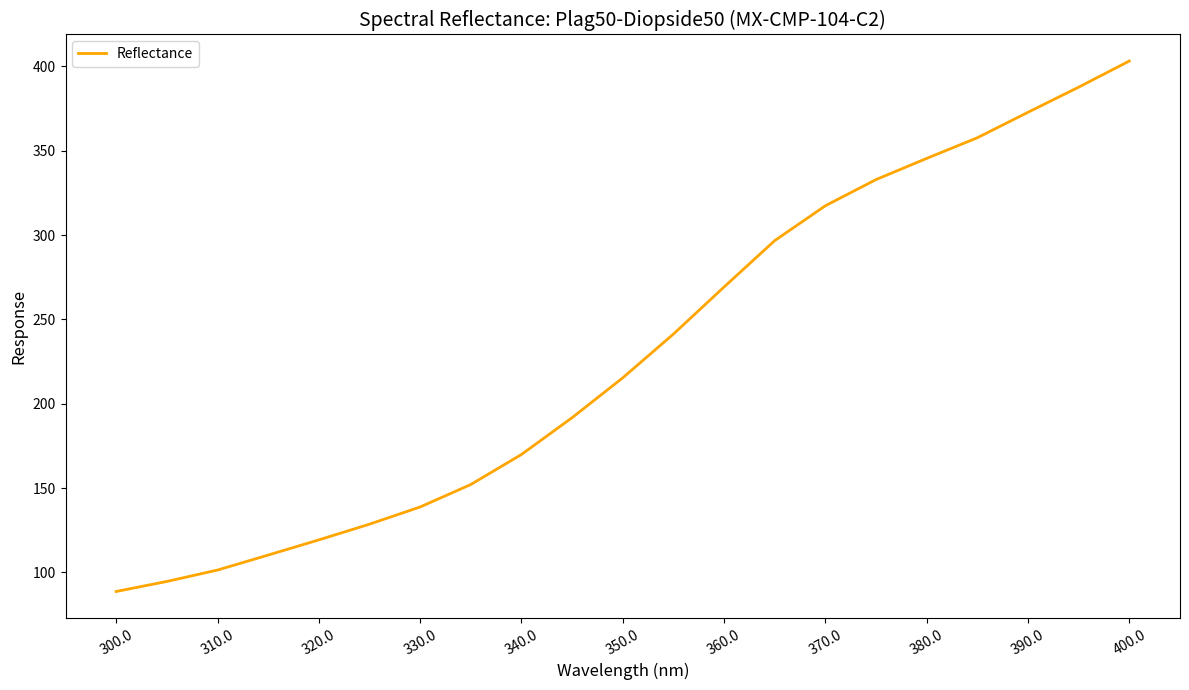

What is the smallest value displayed?

88.7